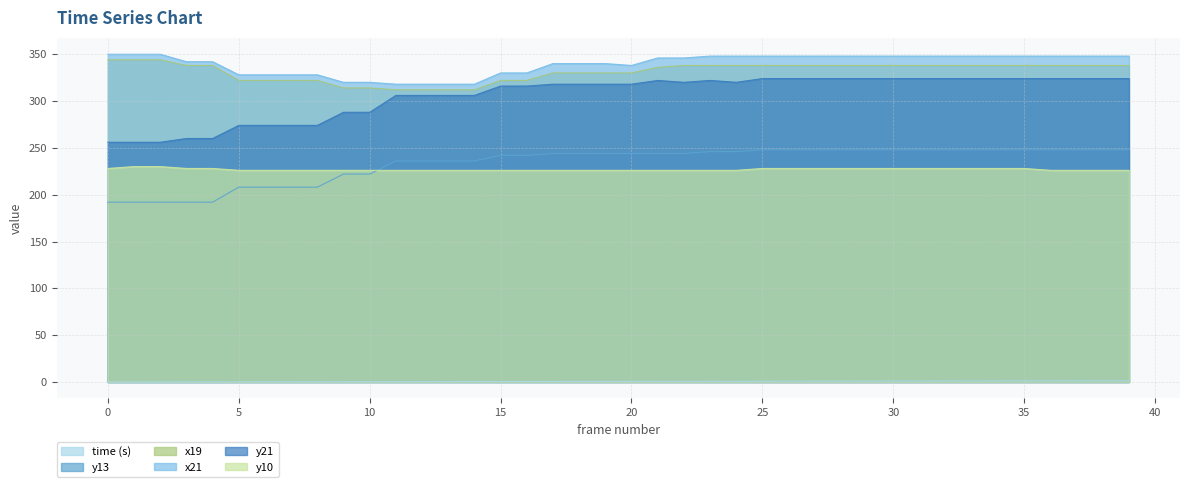

What is the sum of all y10 values?

9076.0